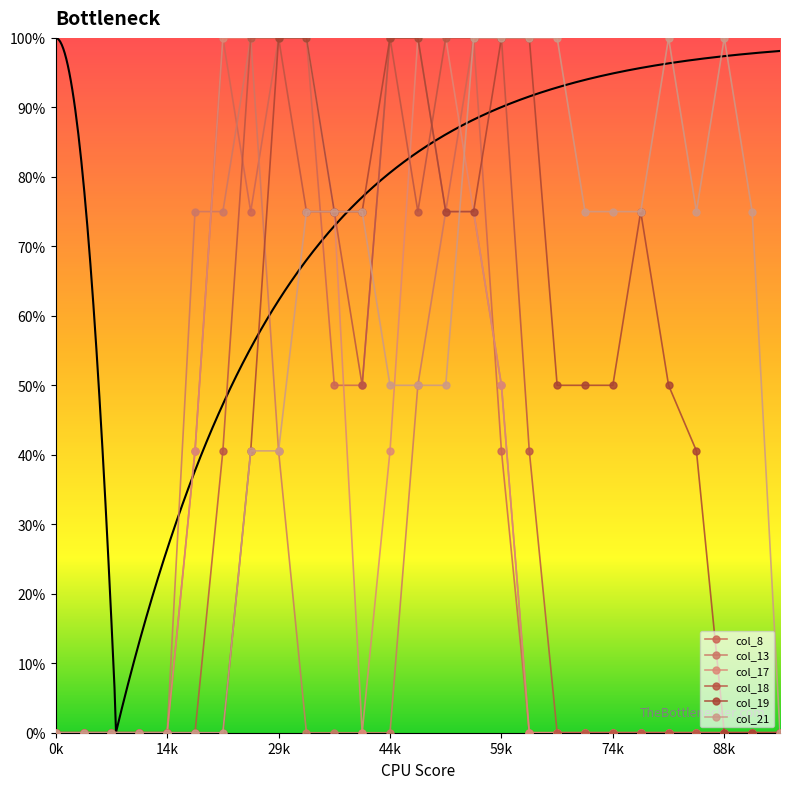

What is the spread (max minus min) of values at 88k?

100.0